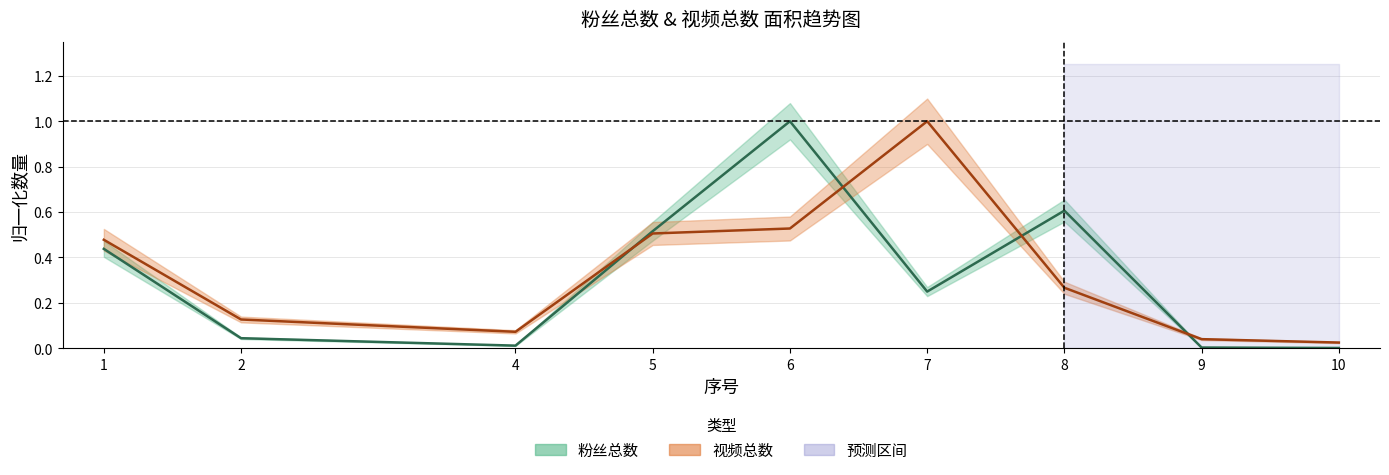

What is the sum of all 视频总数 values?

3.0